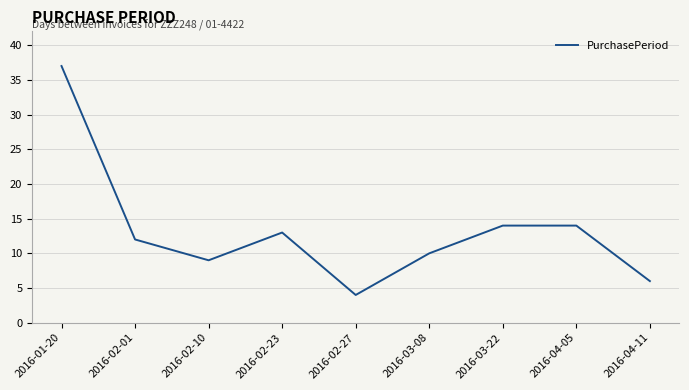

Is it true that the value at 2016-02-27 is 2?

False